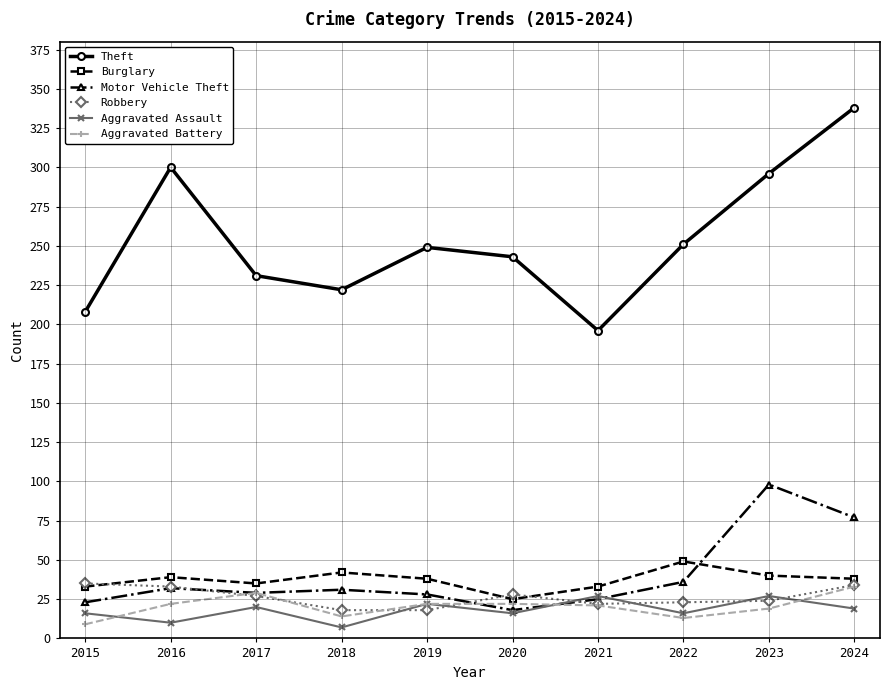

What is the lowest value of the Aggravated Battery series?

9